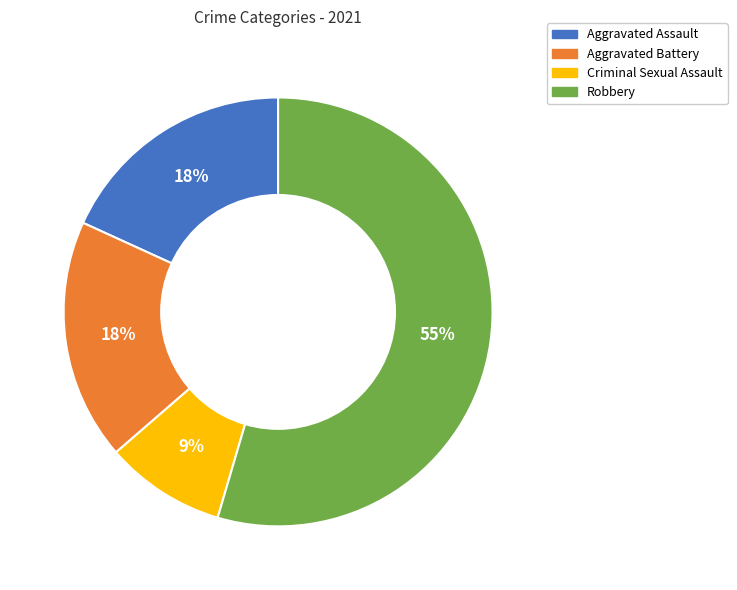

Do Criminal Sexual Assault and Aggravated Assault together represent more than half of the pie?

No